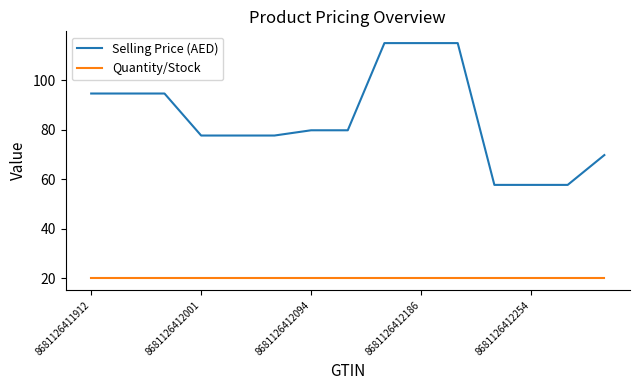

What is the sum of all Selling Price (AED) values?

1264.3